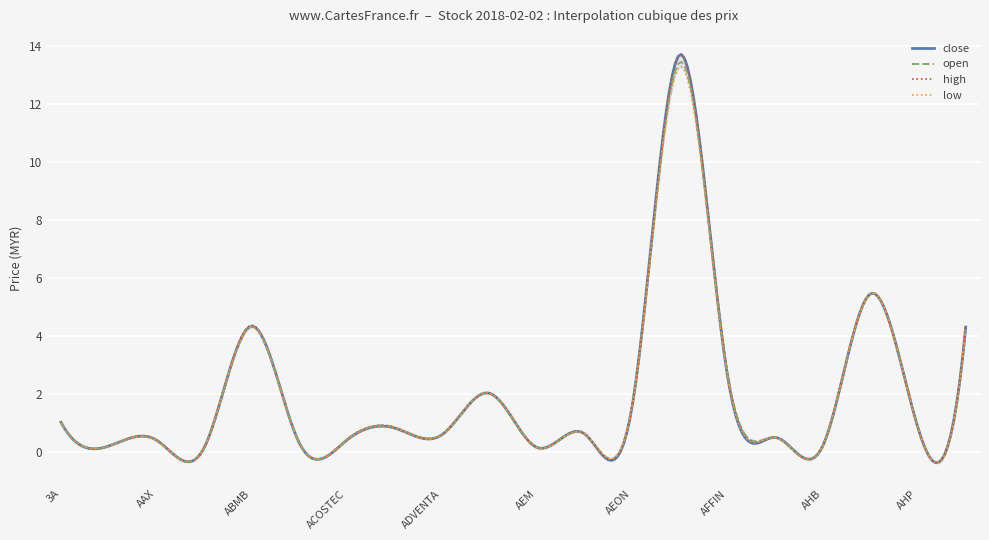

True or false: low and high intersect in this chart.

False